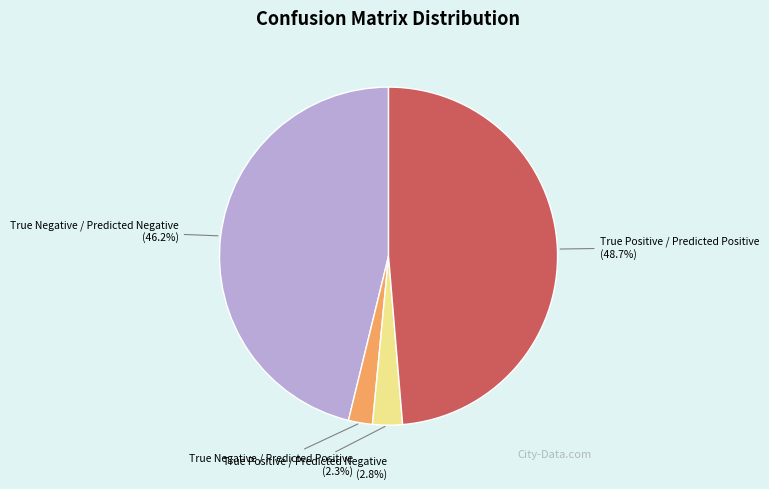

Does any single category account for the majority?

No